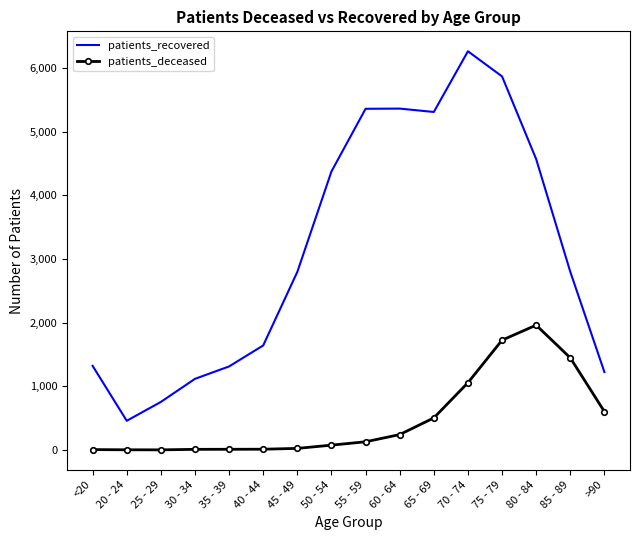

Which label corresponds to the largest value in the chart?

70 - 74